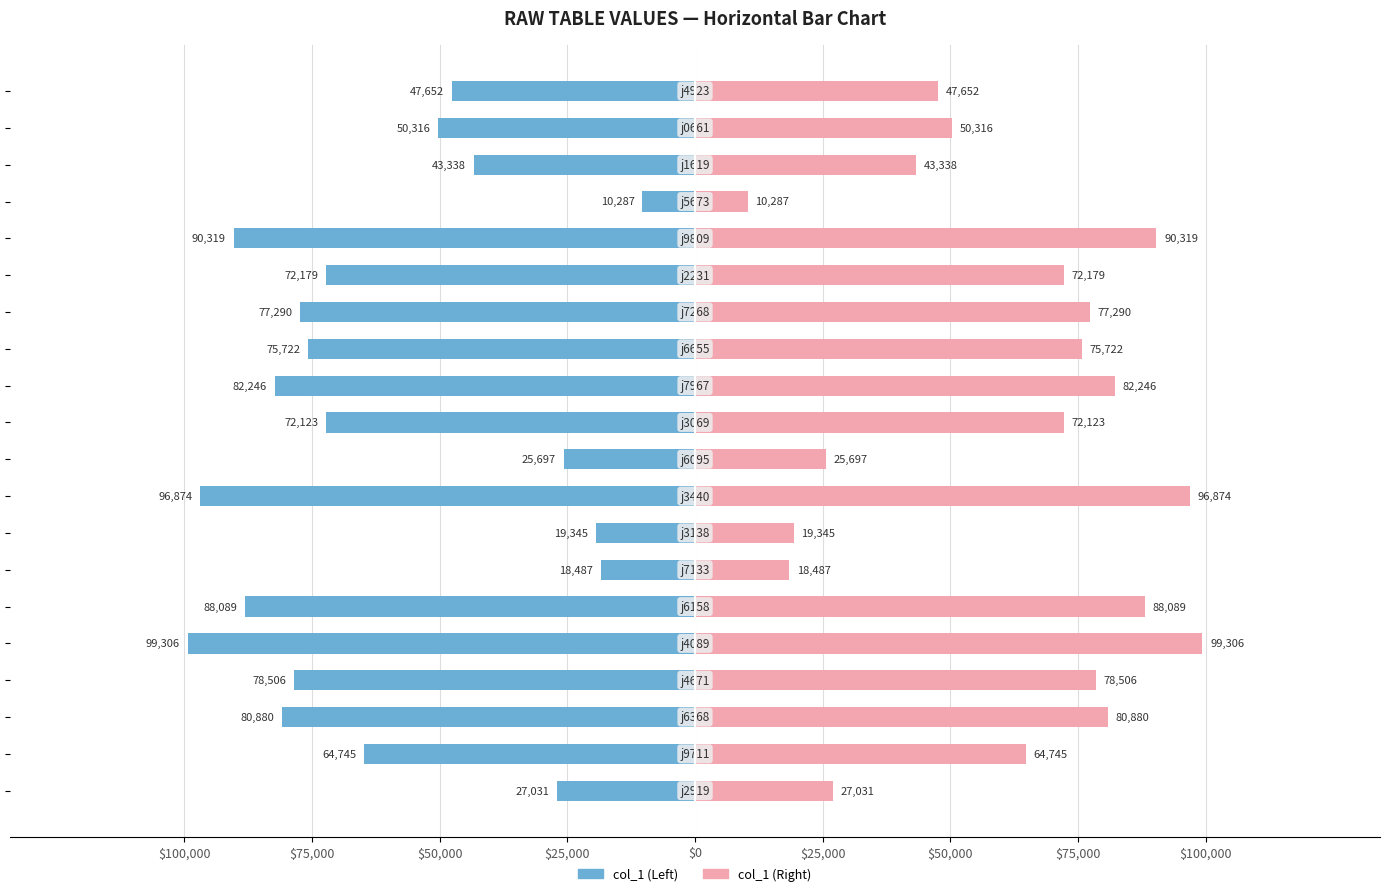

The value of col_1 (Right) at $100,000 is 132715. True or false?

False